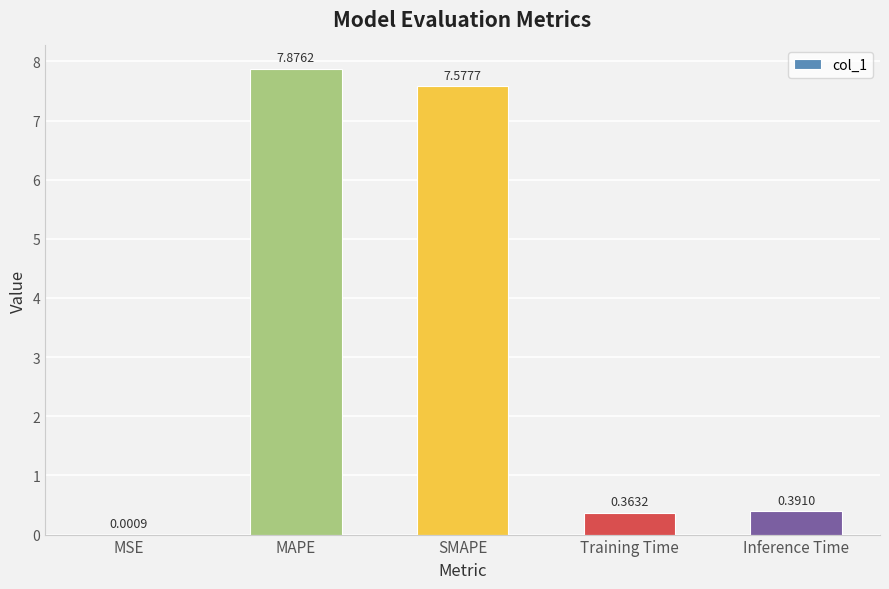

What is the sum of all values?

16.2